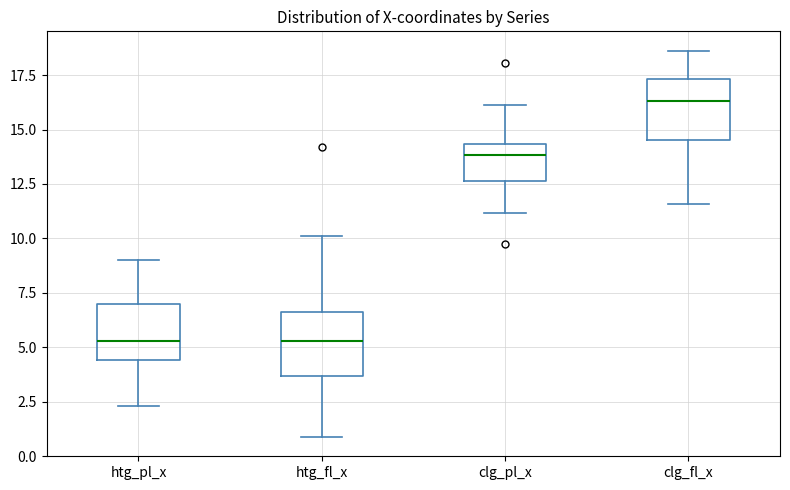

Reading left to right, read every box against the y-axis: the position of its median line, the range the box covers, and the ends of its whiskers. The values are not printed on the chart, so give them approximately, as read against the axis.

htg_pl_x: median 5.5, box 4.5 to 7.0, whiskers 2.5 to 9.0
htg_fl_x: median 5.5, box 3.5 to 6.5, whiskers 1.0 to 10.0
clg_pl_x: median 14.0, box 12.5 to 14.5, whiskers 11.0 to 16.0
clg_fl_x: median 16.5, box 14.5 to 17.5, whiskers 11.5 to 18.5